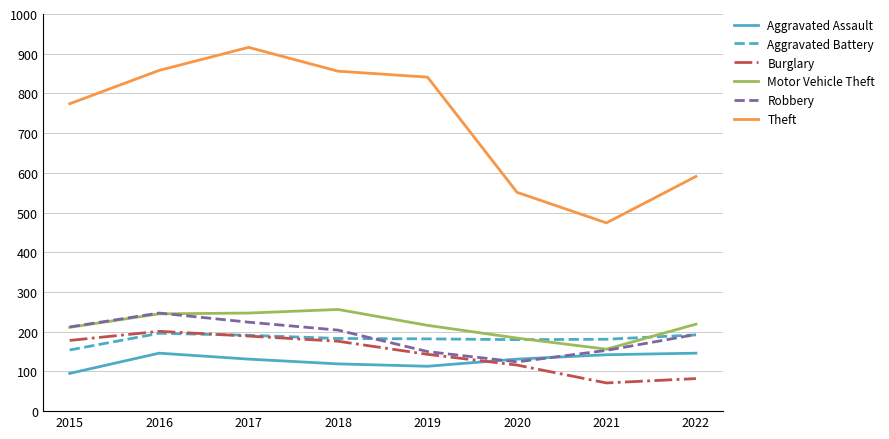

What is the spread (max minus min) of values at 2022?

509